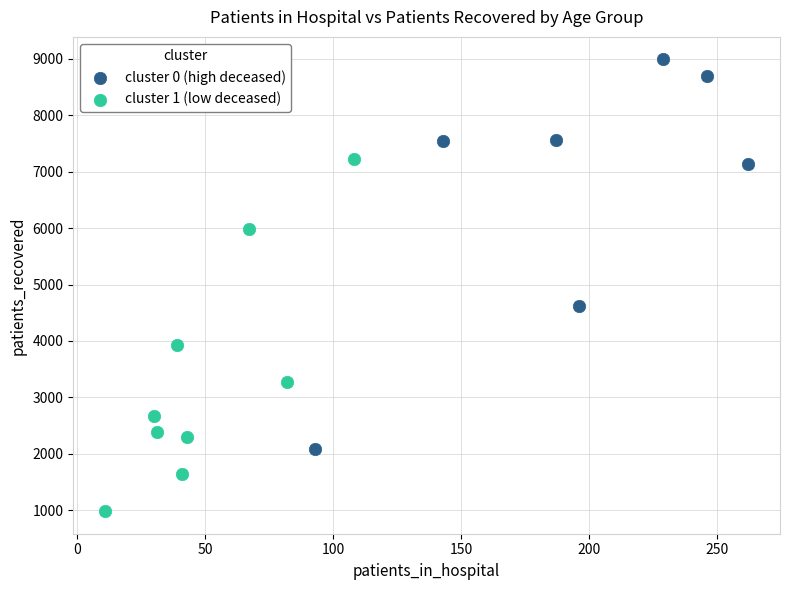

Which series has the largest Y range (max minus min)?

cluster 0 (high deceased)